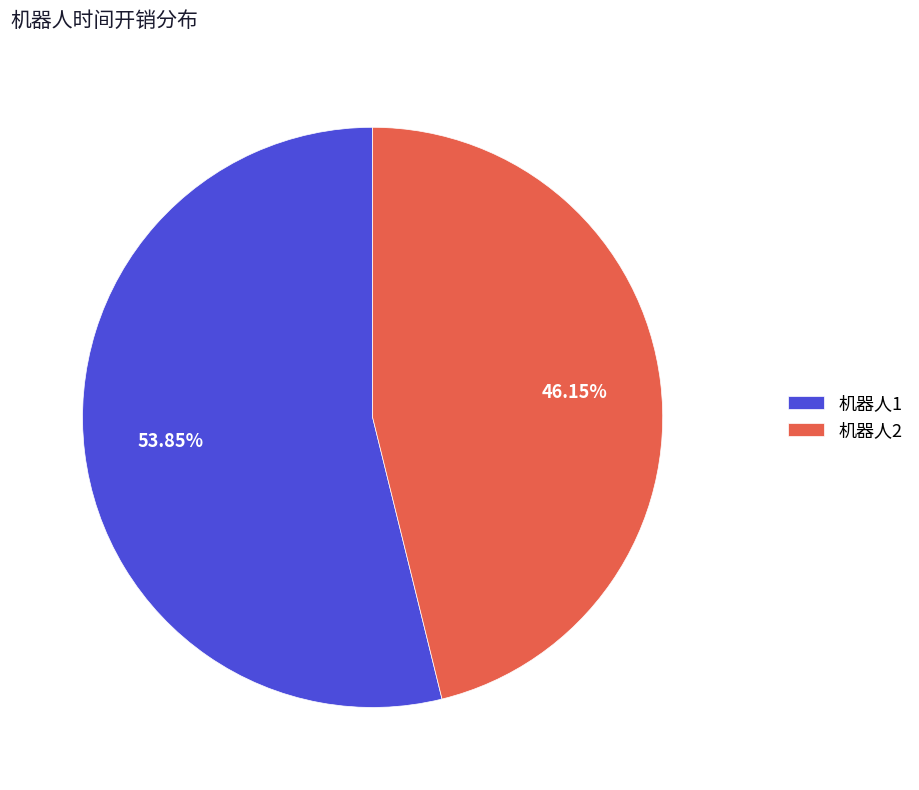

Is the sum of 机器人1 and 机器人2 greater than half?

Yes